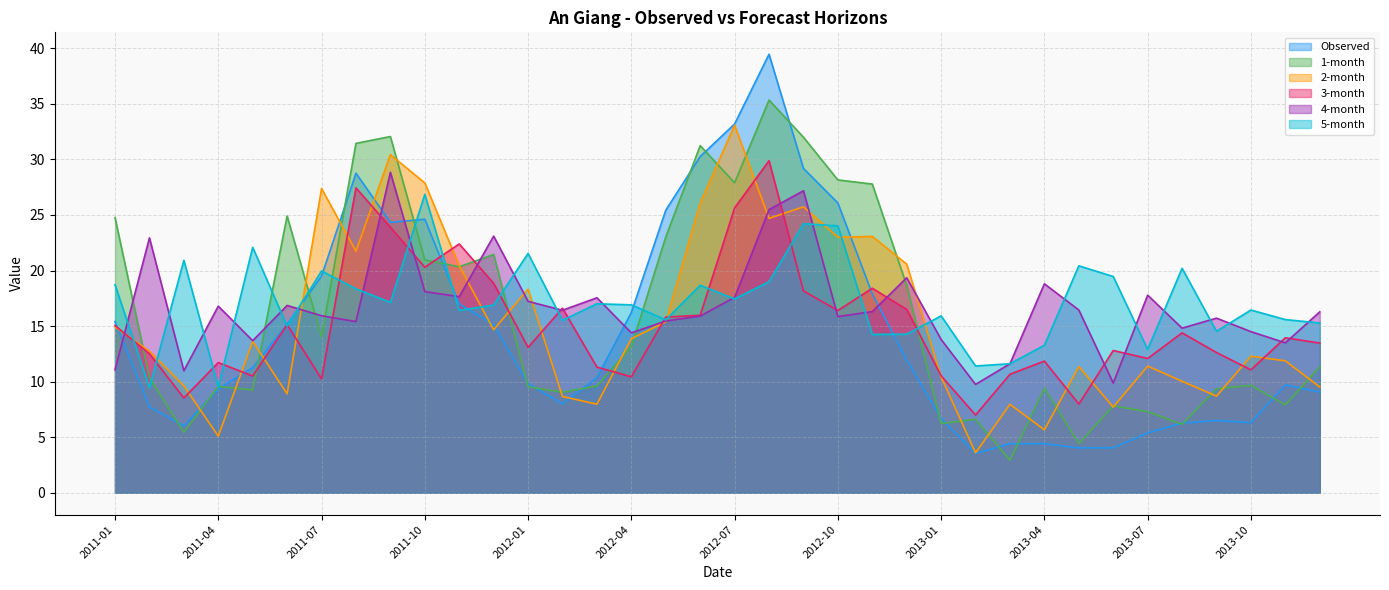

What is the difference between the maximum and minimum values in the 4-month series?

19.1